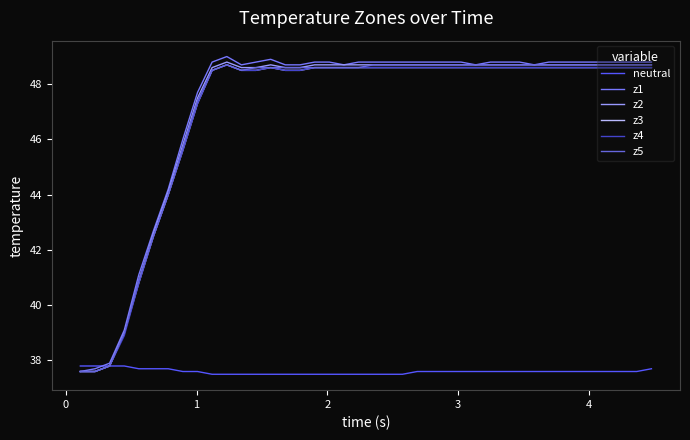

What is the maximum value for neutral?

37.8